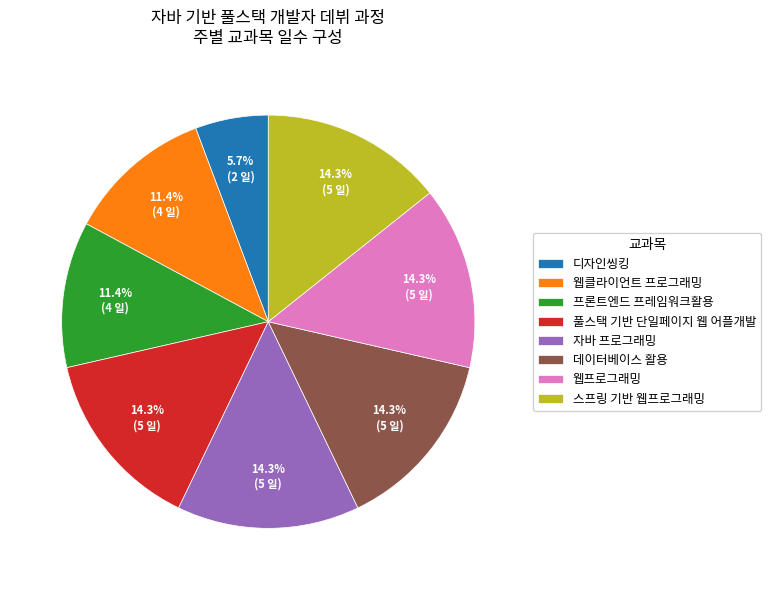

True or false: 데이터베이스 활용 accounts for 14% of the total.

True